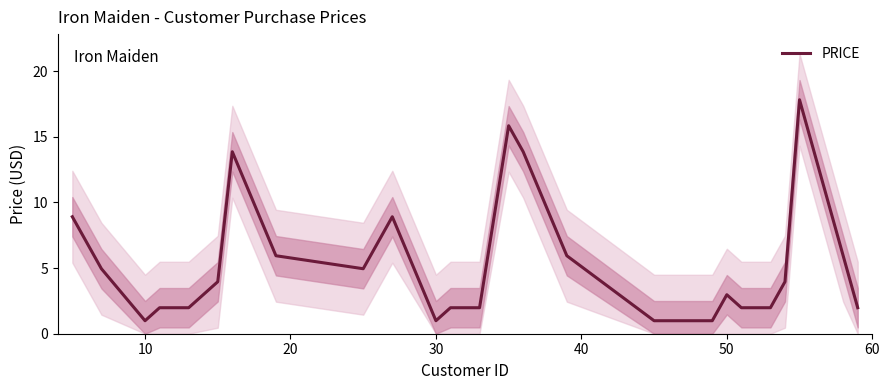

Count the number of values greater than 2.

14